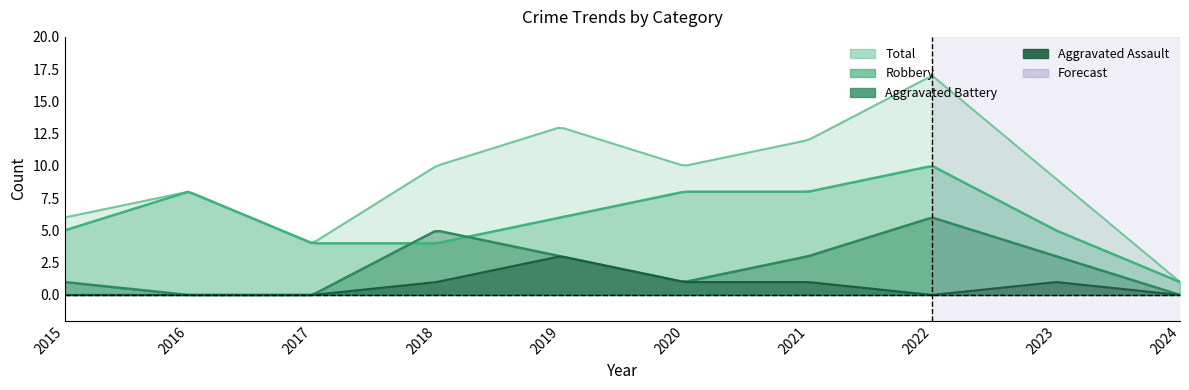

Which series ends up on top after the final intersection of Aggravated Battery and Robbery?

Robbery